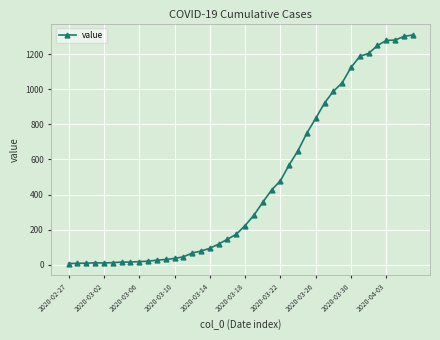

Is this an area chart (filled region under the line)?

No